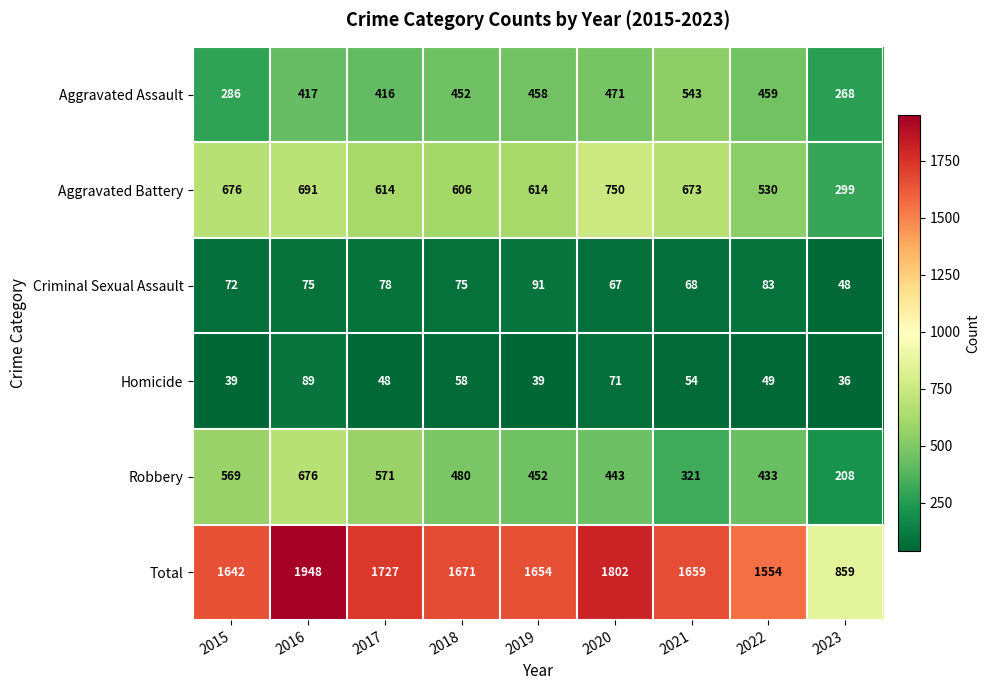

At how many categories does at least one series exceed 319?

9